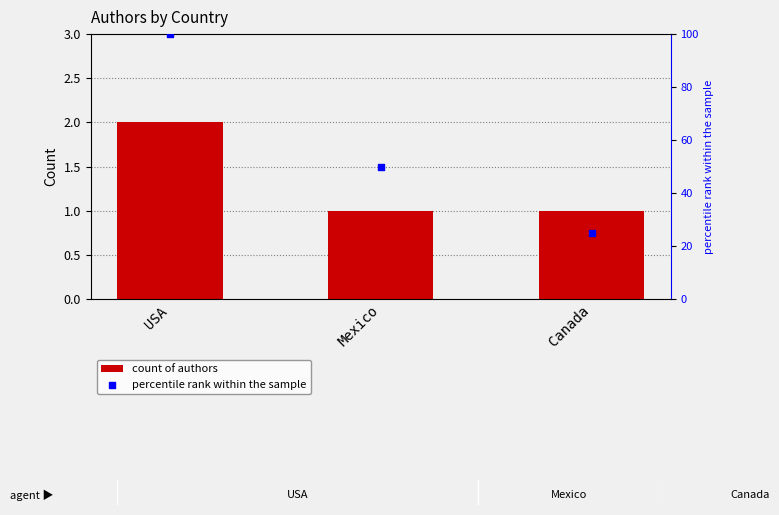

What are all the series names shown in the legend?

count of authors, percentile rank within the sample